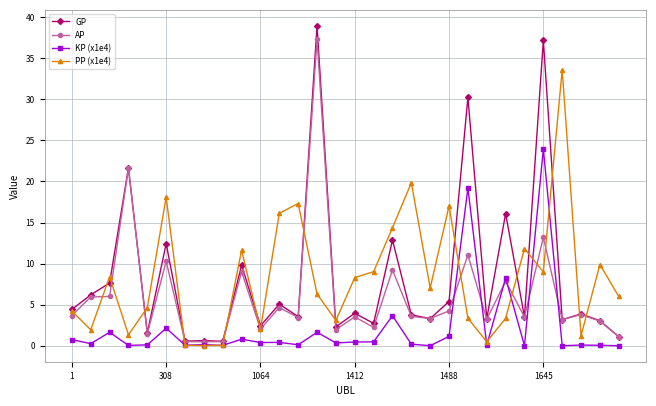

What is the maximum value shown in the chart?

38.9